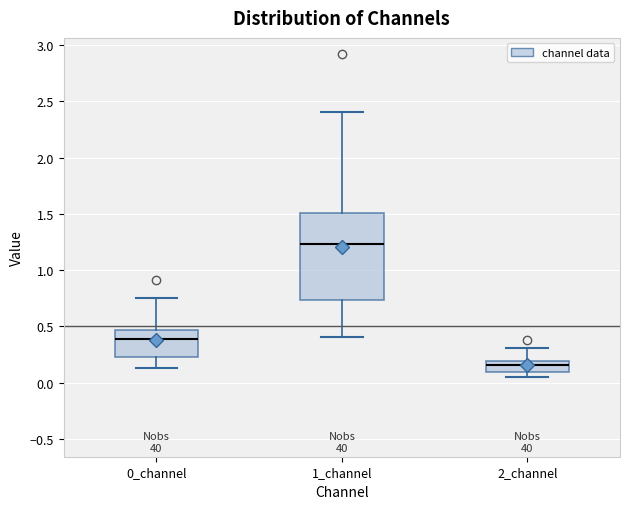

Reading left to right, read every box against the y-axis: the position of its median line, the range the box covers, and the ends of its whiskers. The values are not printed on the chart, so give them approximately, as read against the axis.

0_channel: median 0.40, box 0.25 to 0.45, whiskers 0.15 to 0.75
1_channel: median 1.25, box 0.75 to 1.50, whiskers 0.40 to 2.40
2_channel: median 0.15, box 0.10 to 0.20, whiskers 0.05 to 0.30